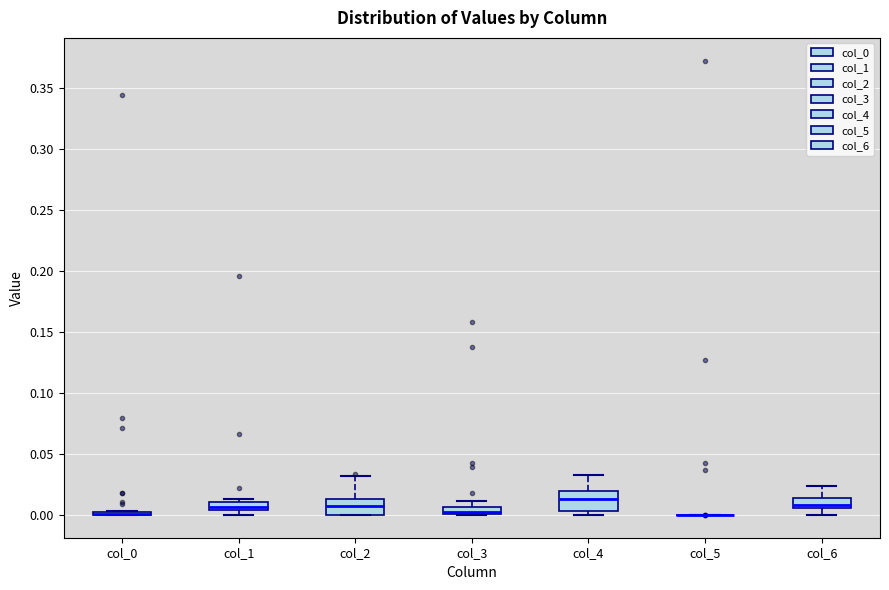

Where is the lower edge of the box for col_3 on the y-axis? The values are not printed on the chart, so give them approximately, as read against the axis.

0.000